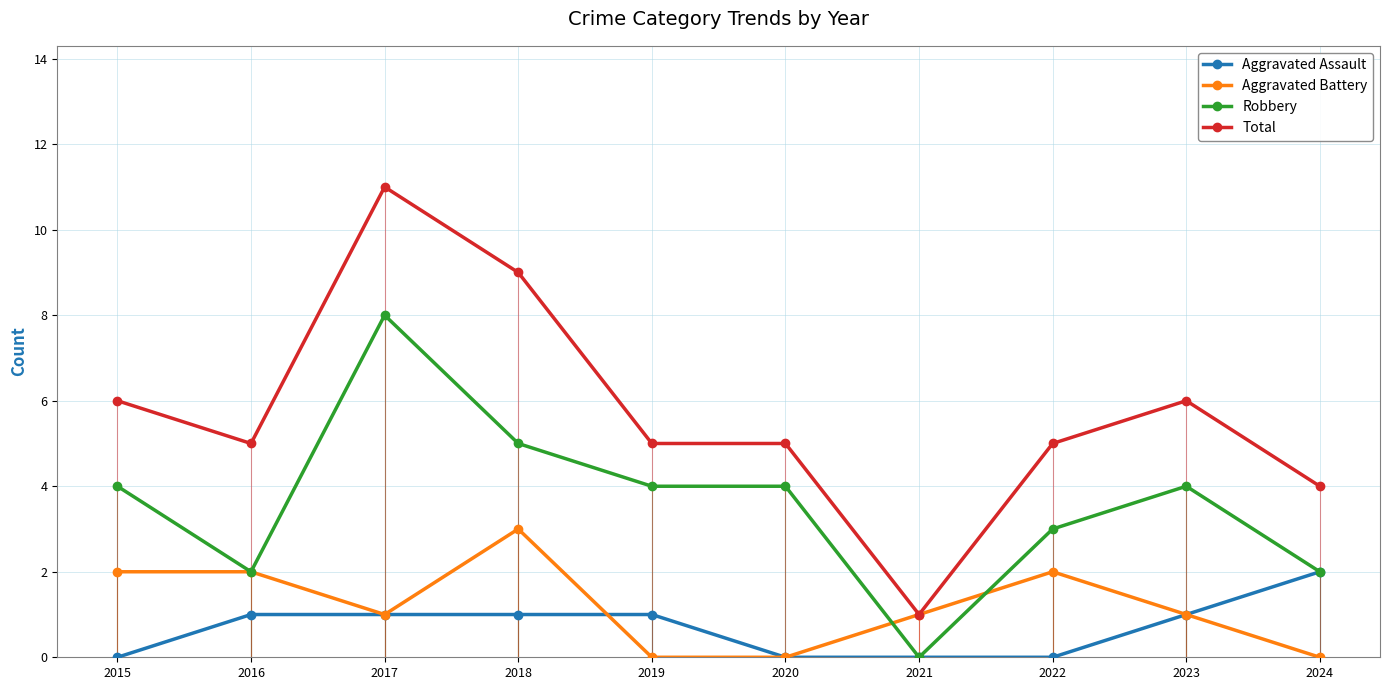

How many values in the Total series exceed 5?

4